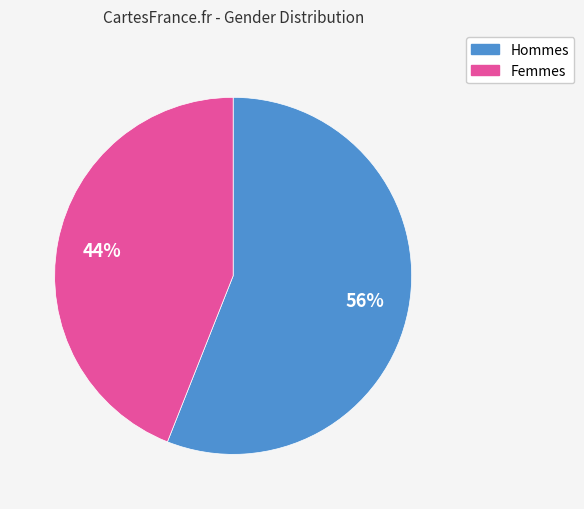

To the nearest percent, what is the average slice percentage?

50%